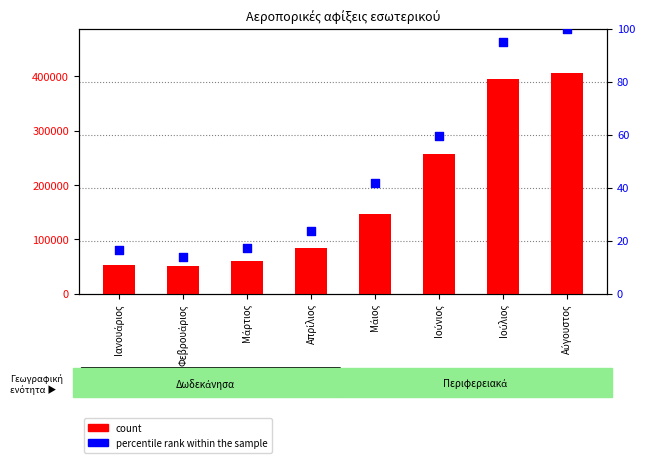

Which series contains the highest Y value?

count